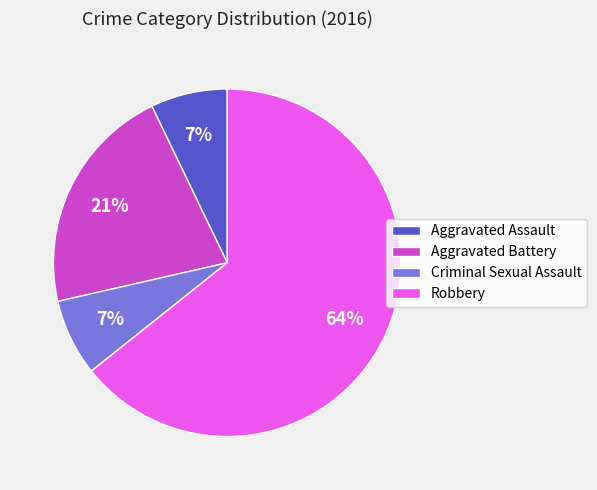

The Aggravated Battery slice represents 27% of the pie. True or false?

False